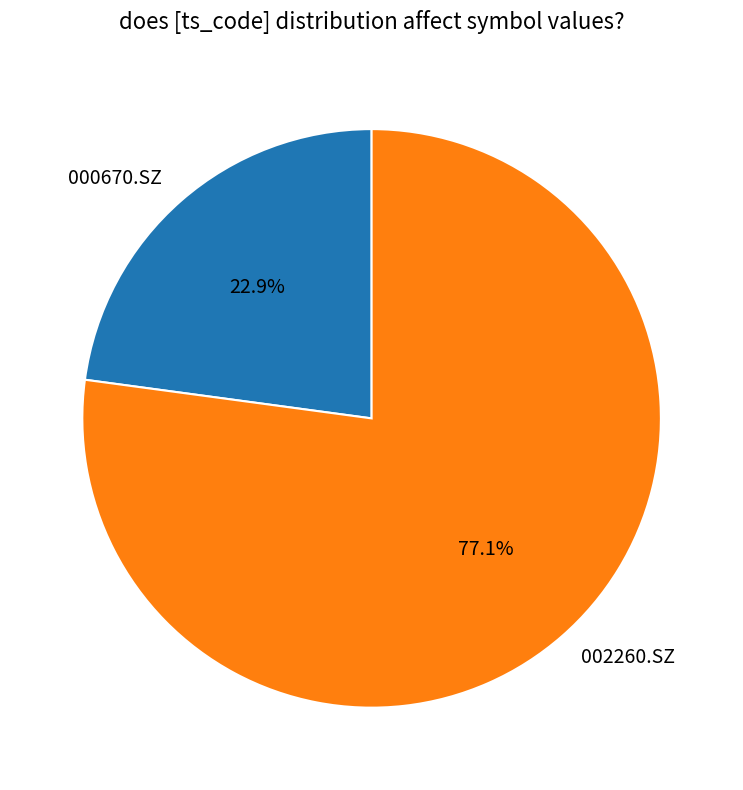

What portion of the pie excludes 000670.SZ?

77.1%